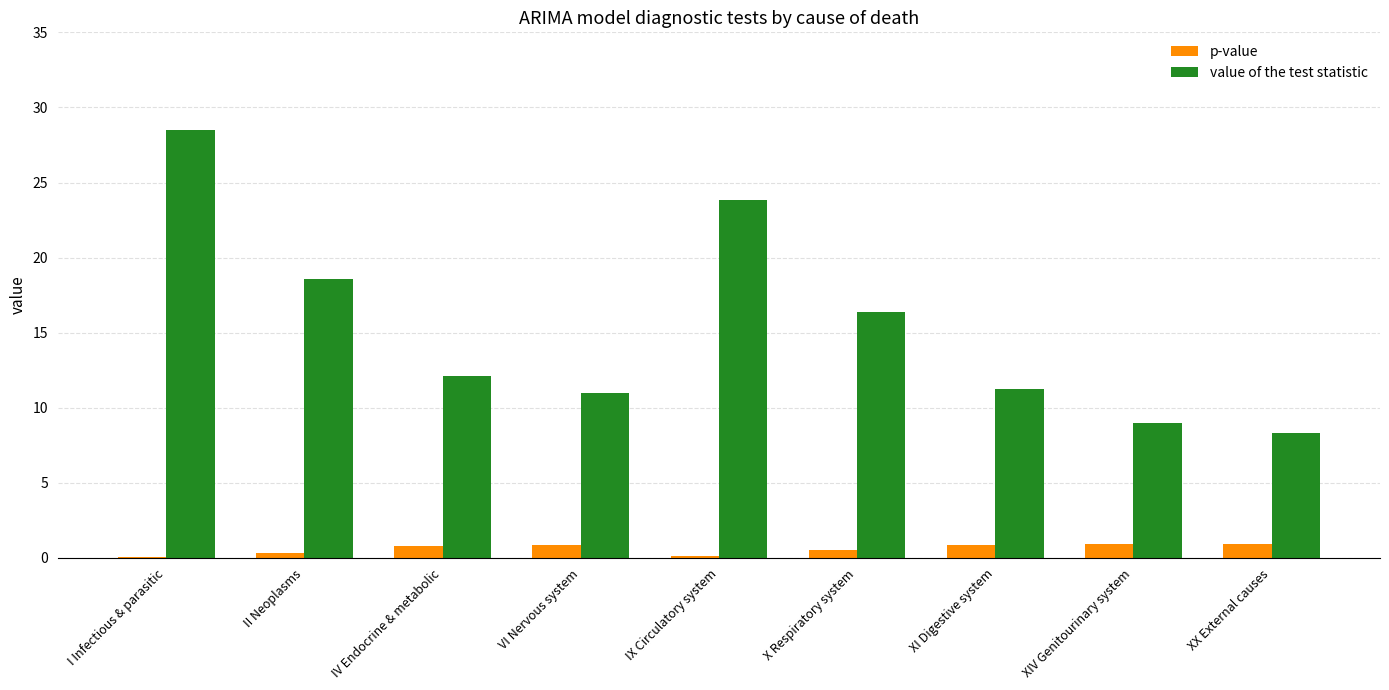

Which category has the highest value in the value of the test statistic series?

I Infectious & parasitic